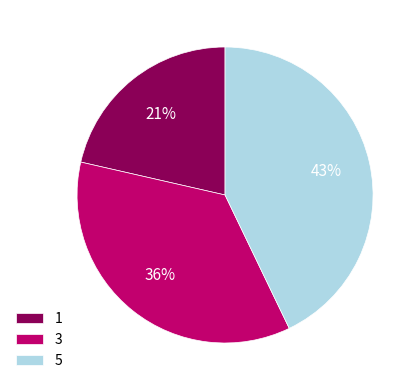

Which slice is the largest?

5